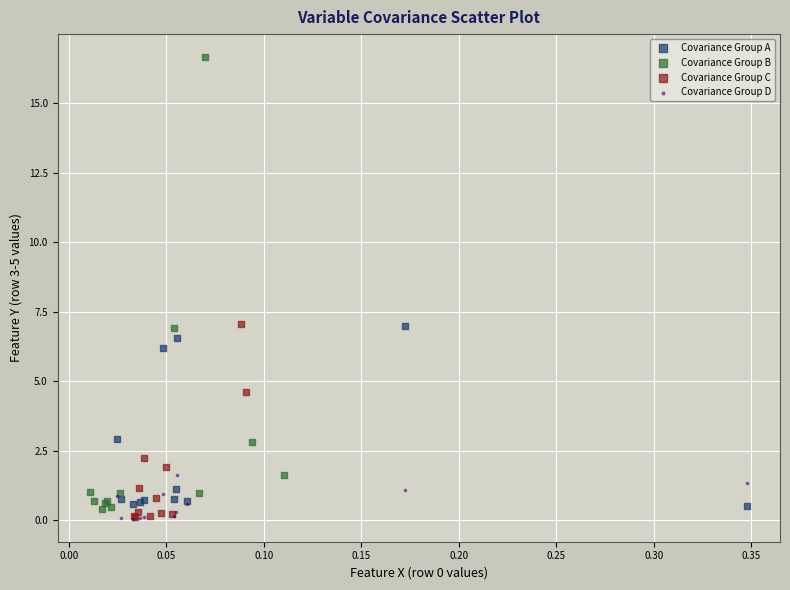

Which series reaches the maximum Y coordinate?

Covariance Group B